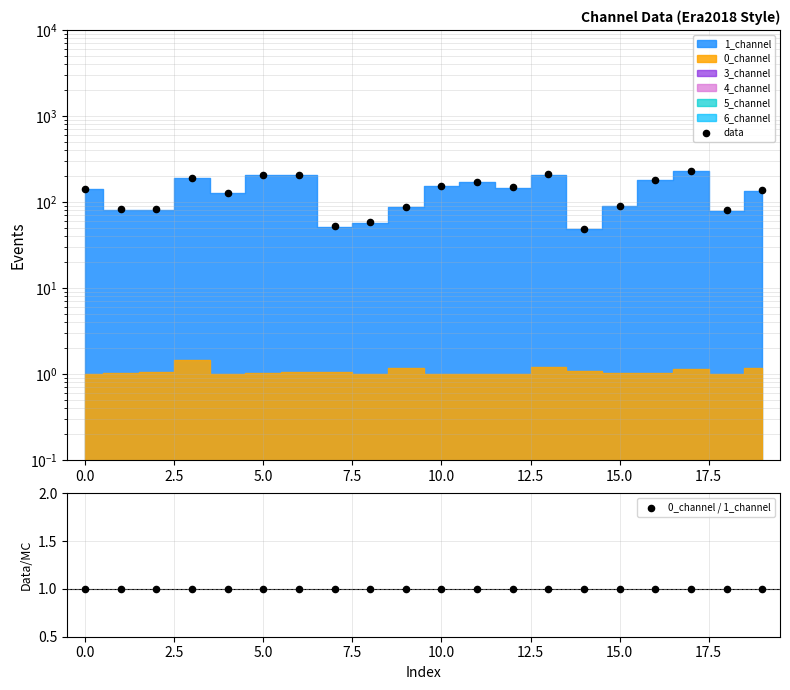

At which category is the sum across all series the highest?

17